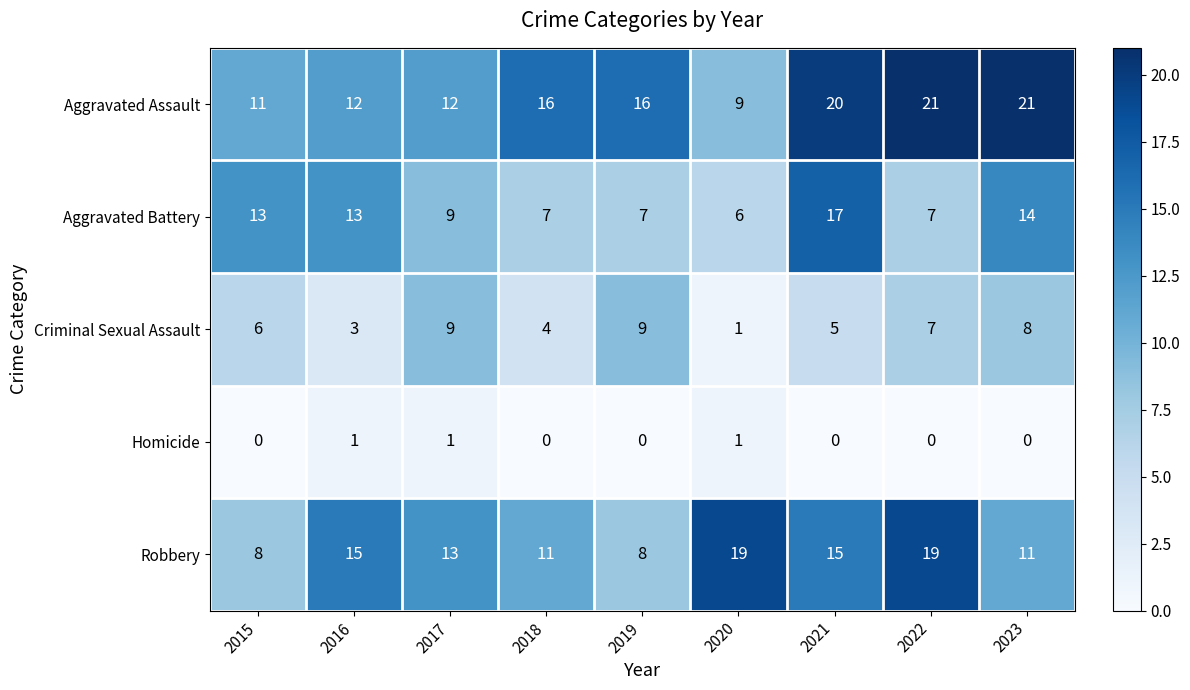

Where is Criminal Sexual Assault nearest to the value 5?

2021